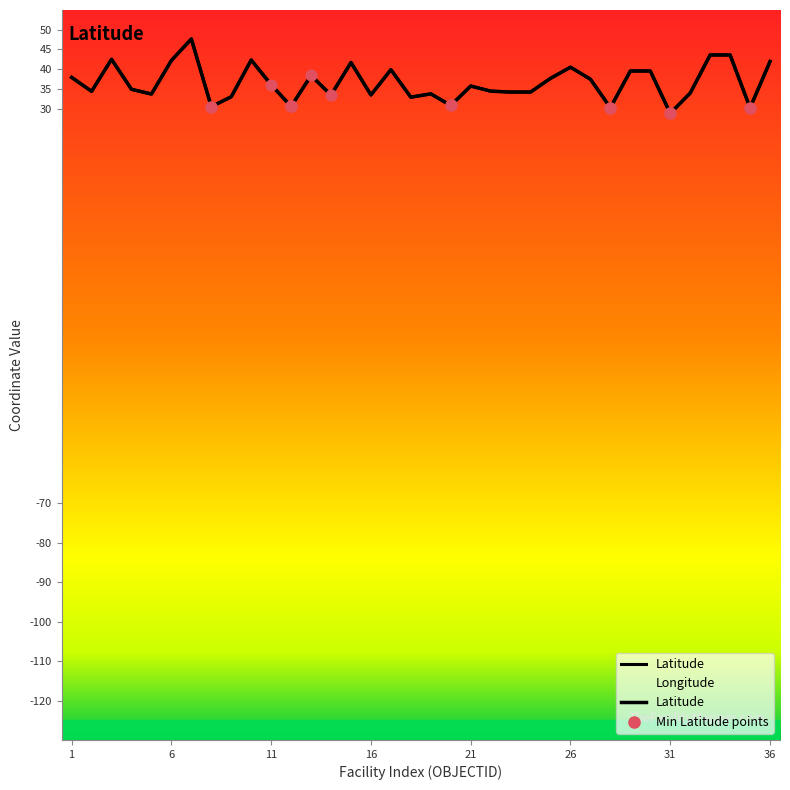

Which series has the largest Y range (max minus min)?

Longitude